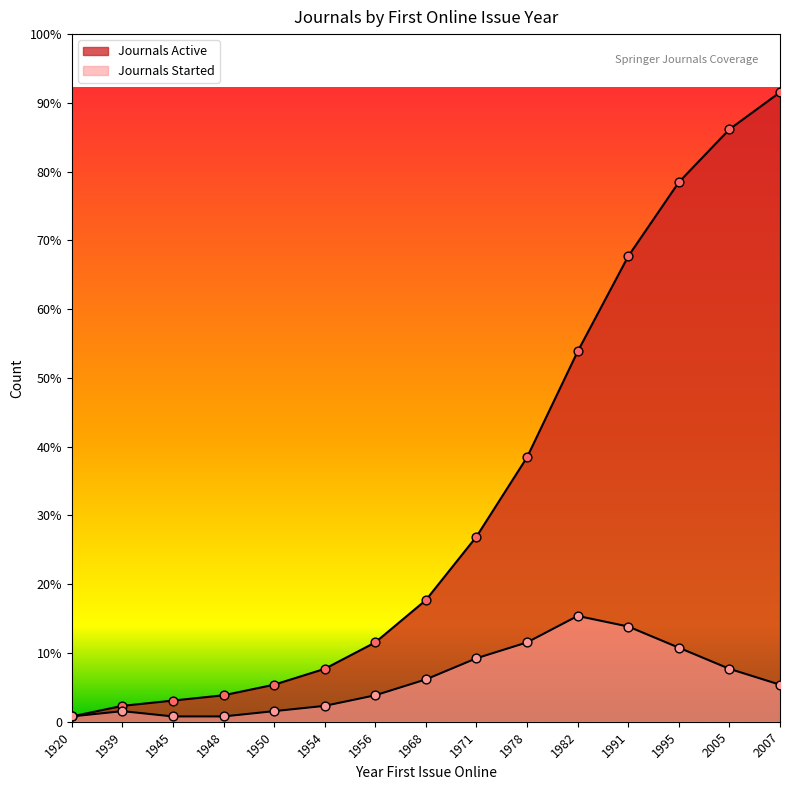

What are all the series names shown in the legend?

Journals Started, Journals Active